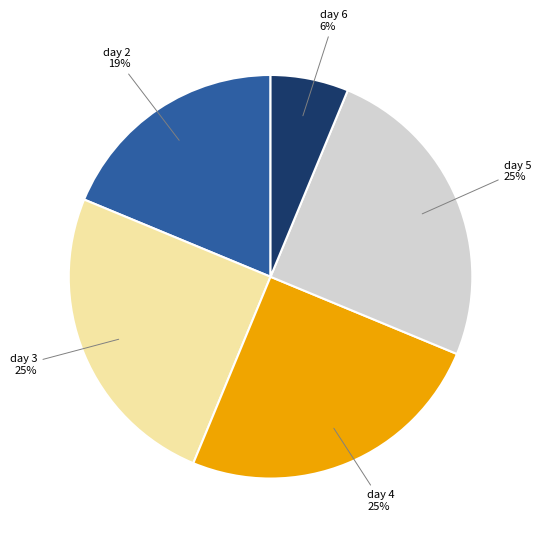

To the nearest percent, what is the difference between the largest and smallest slice percentages?

19%